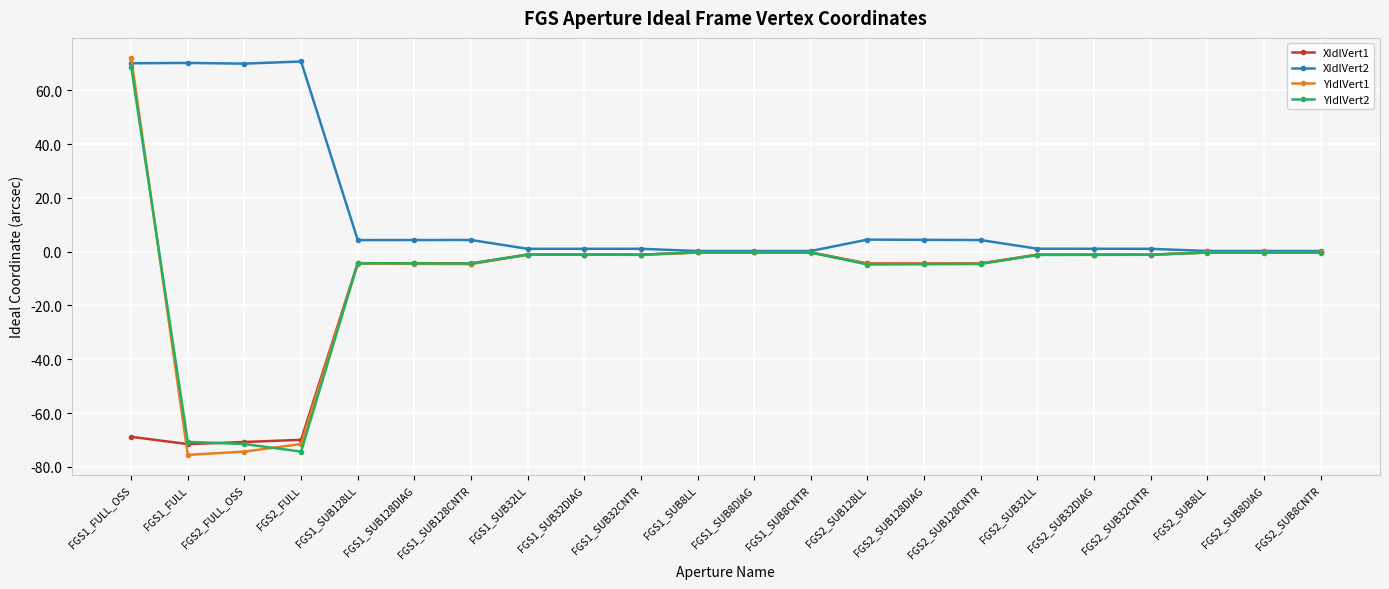

How many lines are shown in the chart?

4